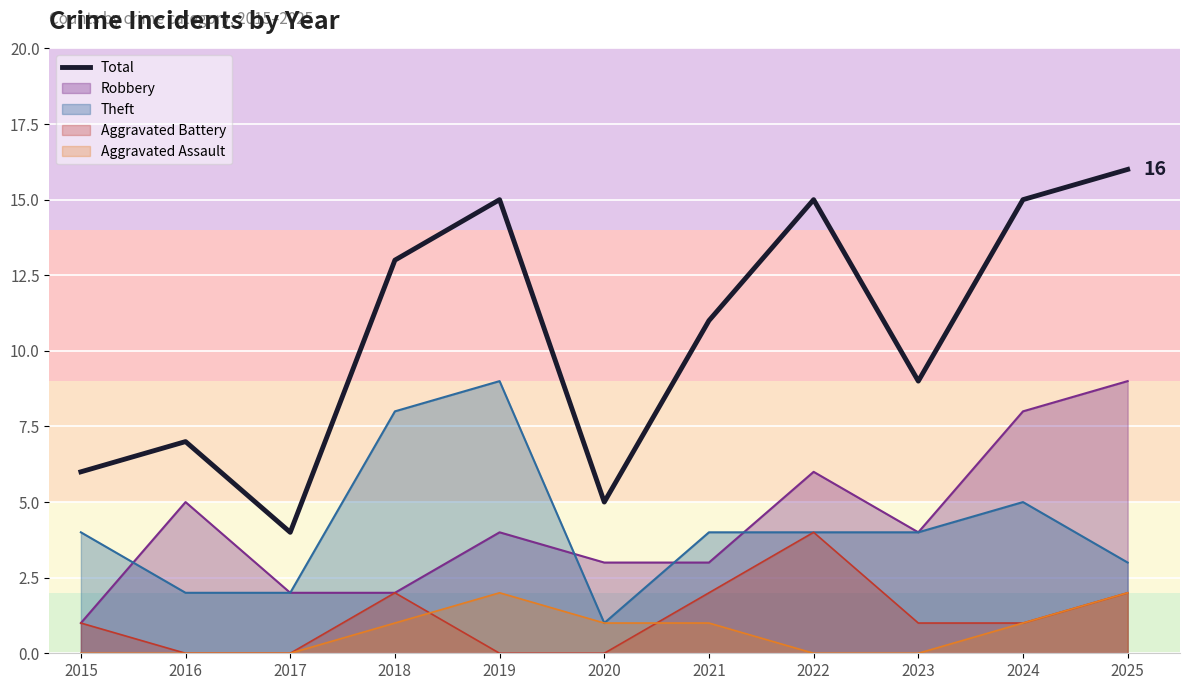

Which category has the lowest value across all series?

2017